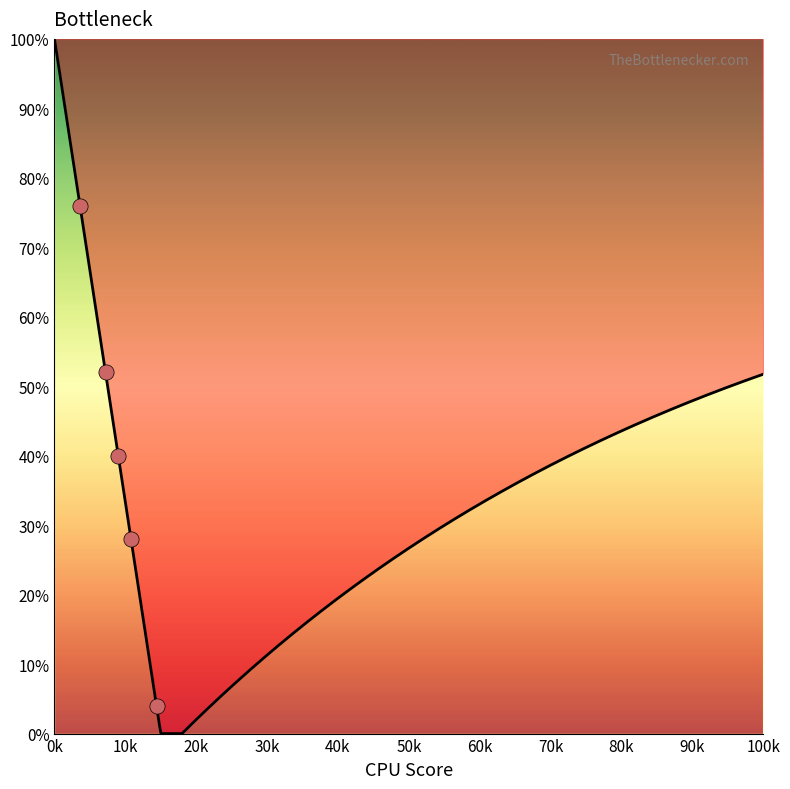

Which has a higher value, 1 or 0.2?

1